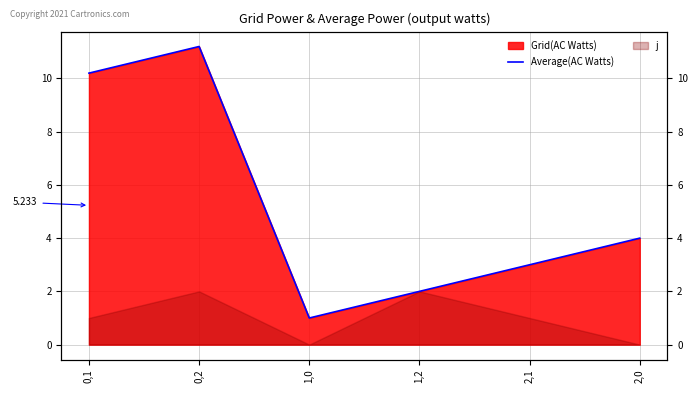

How many values exceed 4?

2